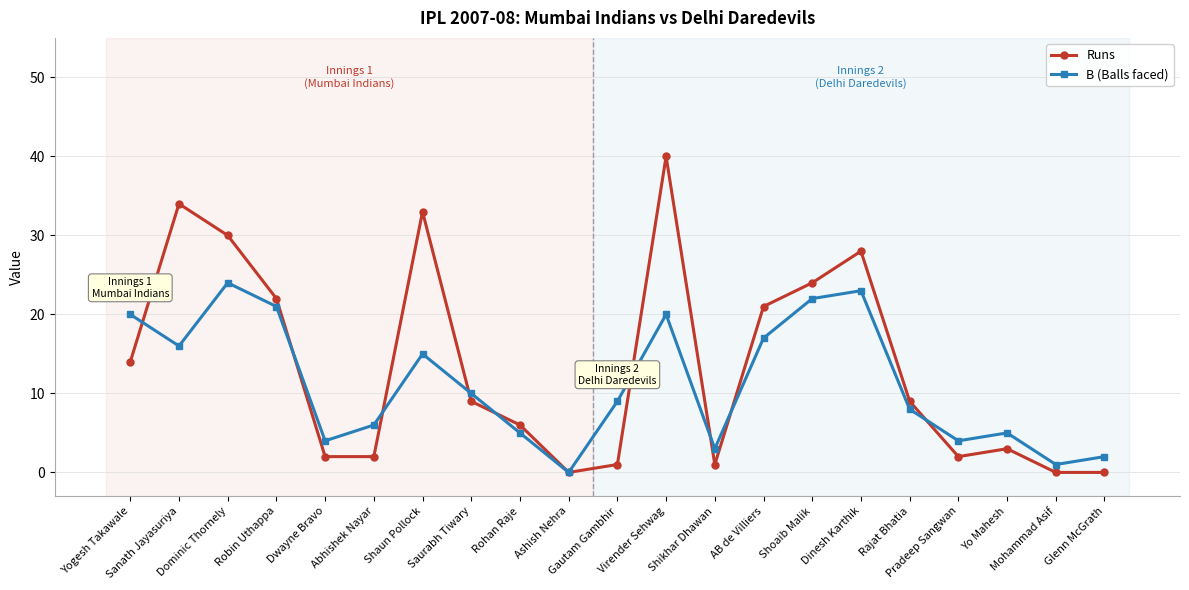

Rank the series at Shikhar Dhawan from highest to lowest value.

B (Balls faced), Runs